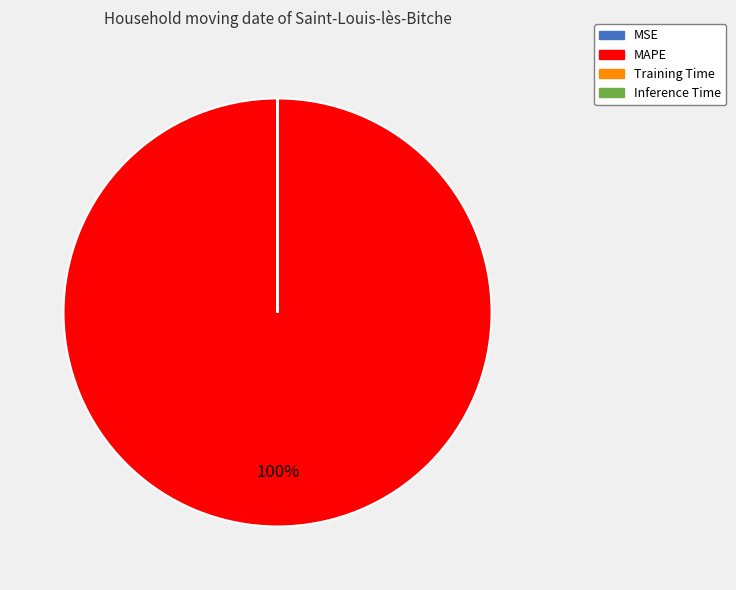

To the nearest percent, what is the difference between the largest and smallest slice percentages?

100%